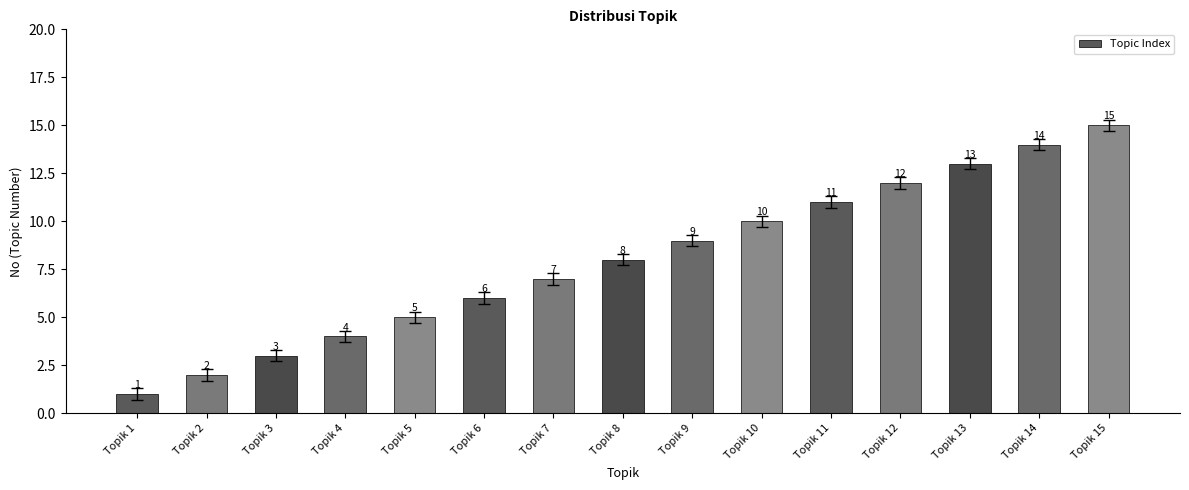

What is the ratio of the value at Topik 8 to the value at Topik 3?

2.7